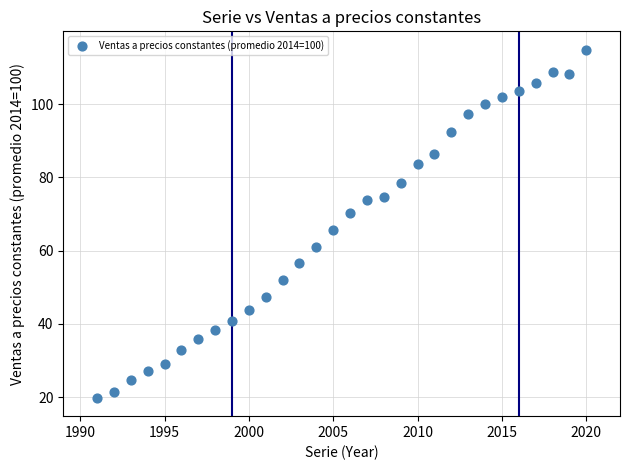

What Y value in the scatter plot is closest to 67?

65.6